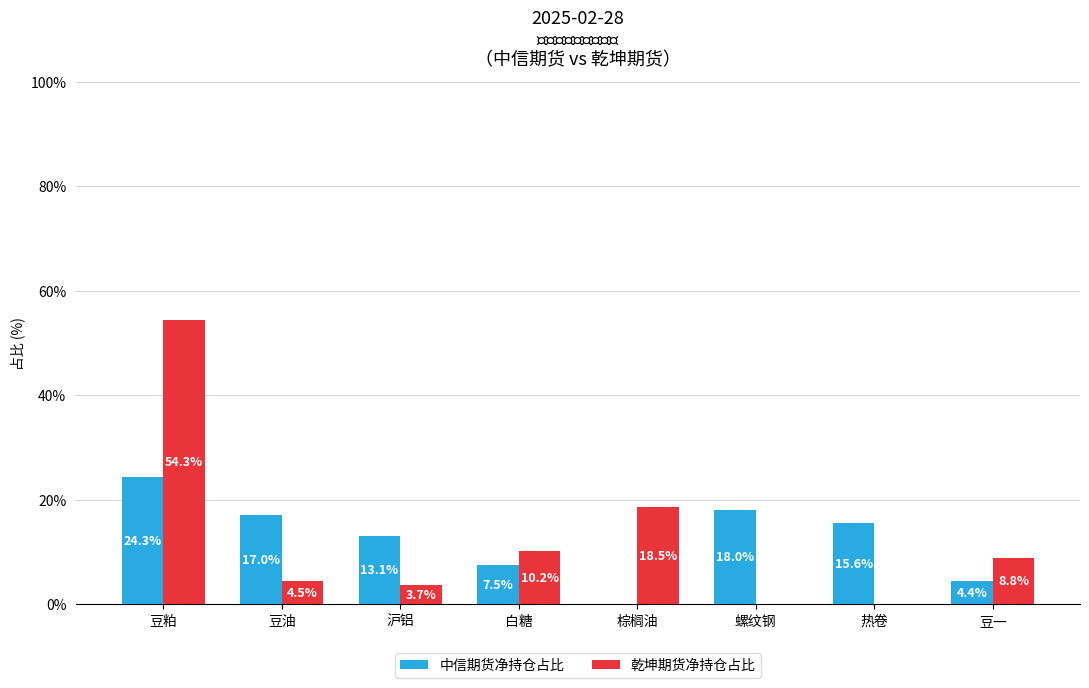

Does the chart contain stacked bars?

No